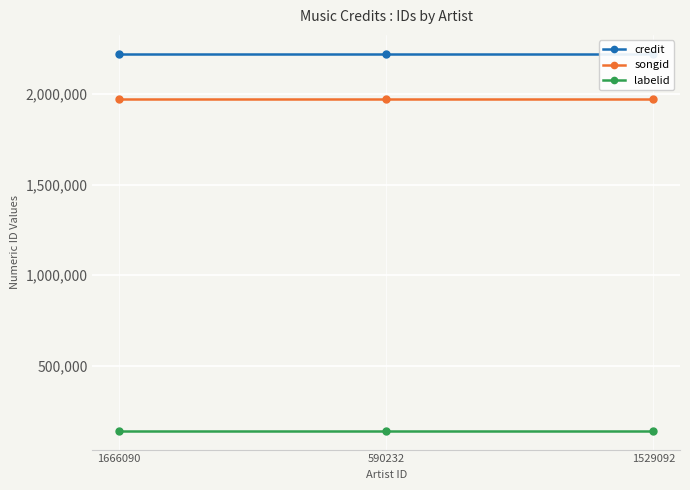

What is the label of the 3rd point from the right?

1666090